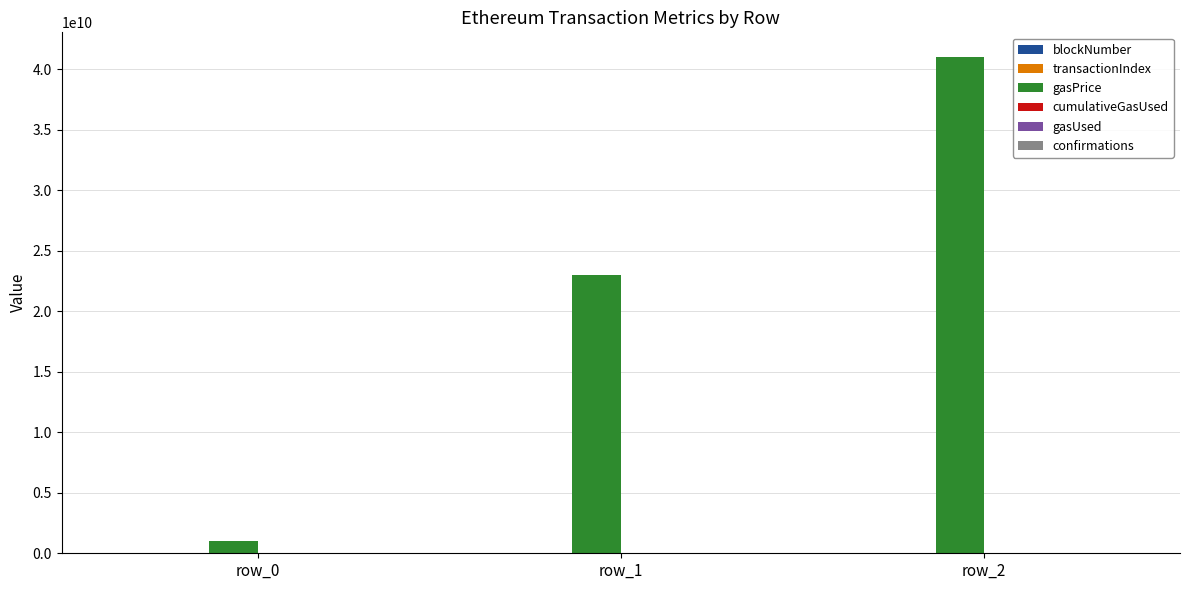

What is the greatest value displayed?

41000000000